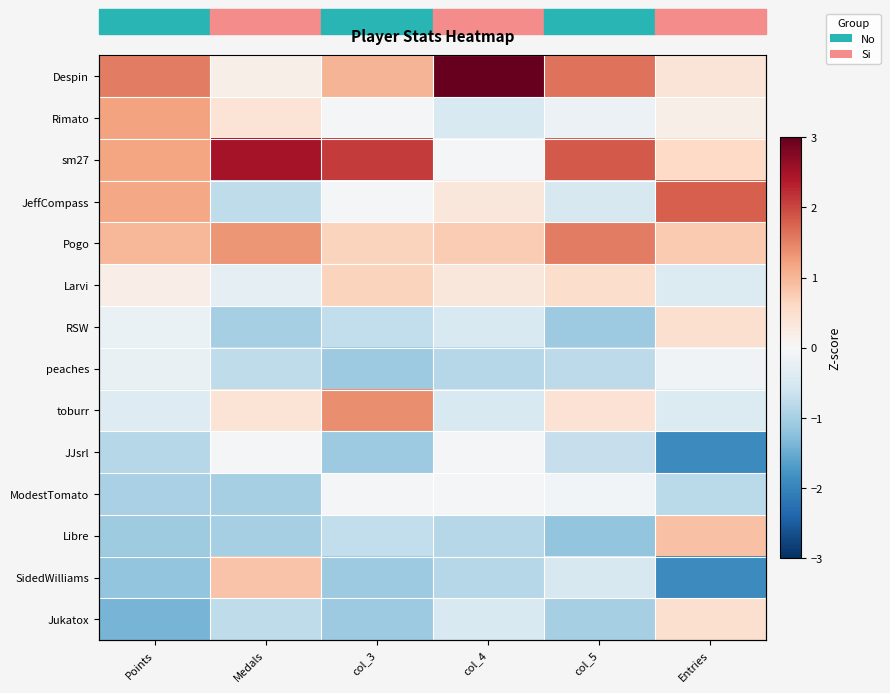

Which series has the largest total across all categories?

sm27